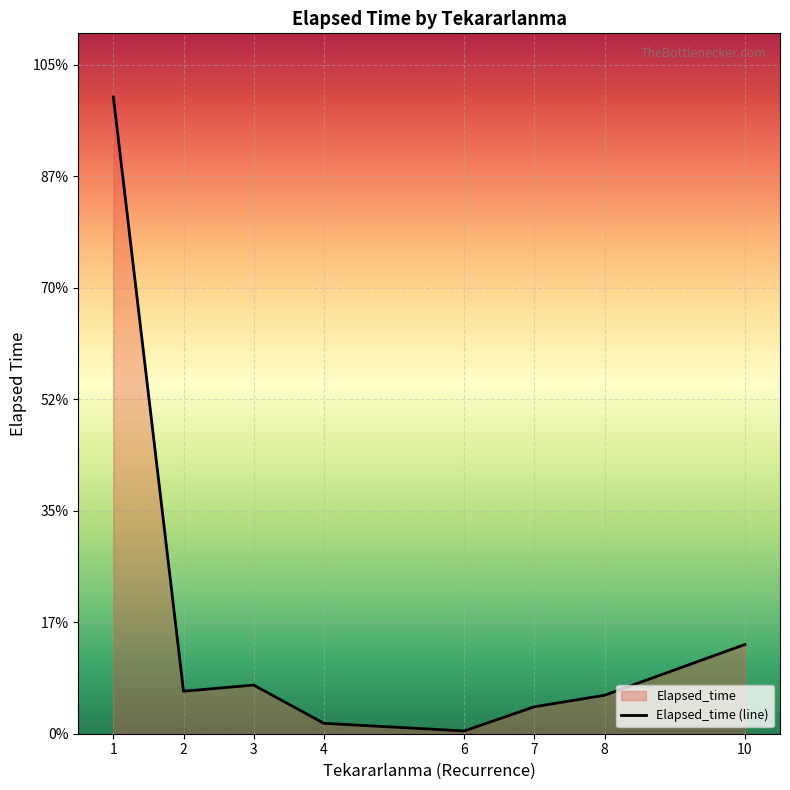

At which category does the data reach its first local valley?

2